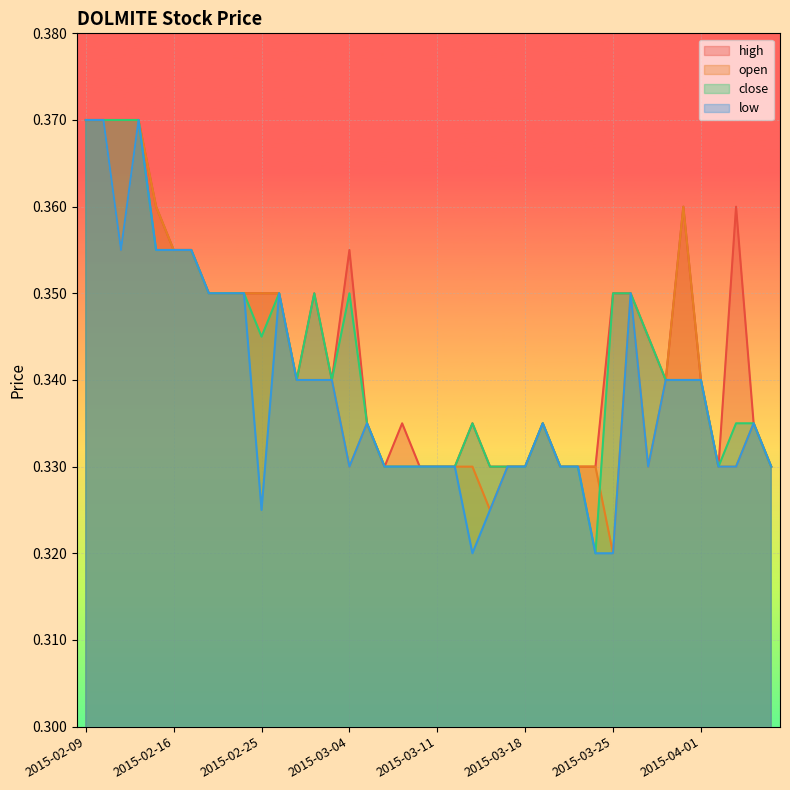

Reading left to right, transcribe all the data shown in this chart.

high: 2015-02-09=0.4	2015-02-10=0.4	2015-02-11=0.4	2015-02-12=0.4	2015-02-13=0.4	2015-02-16=0.4	2015-02-17=0.4	2015-02-18=0.3	2015-02-23=0.3	2015-02-24=0.3	2015-02-25=0.3	2015-02-26=0.3	2015-02-27=0.3	2015-03-02=0.3	2015-03-03=0.3	2015-03-04=0.4	2015-03-05=0.3	2015-03-06=0.3	2015-03-09=0.3	2015-03-10=0.3	2015-03-11=0.3	2015-03-12=0.3	2015-03-13=0.3	2015-03-16=0.3	2015-03-17=0.3	2015-03-18=0.3	2015-03-19=0.3	2015-03-20=0.3	2015-03-23=0.3	2015-03-24=0.3	2015-03-25=0.3	2015-03-26=0.3	2015-03-27=0.3	2015-03-30=0.3	2015-03-31=0.4	2015-04-01=0.3	2015-04-02=0.3	2015-04-03=0.4	2015-04-06=0.3	2015-04-07=0.3
open: 2015-02-09=0.4	2015-02-10=0.4	2015-02-11=0.4	2015-02-12=0.4	2015-02-13=0.4	2015-02-16=0.4	2015-02-17=0.4	2015-02-18=0.3	2015-02-23=0.3	2015-02-24=0.3	2015-02-25=0.3	2015-02-26=0.3	2015-02-27=0.3	2015-03-02=0.3	2015-03-03=0.3	2015-03-04=0.3	2015-03-05=0.3	2015-03-06=0.3	2015-03-09=0.3	2015-03-10=0.3	2015-03-11=0.3	2015-03-12=0.3	2015-03-13=0.3	2015-03-16=0.3	2015-03-17=0.3	2015-03-18=0.3	2015-03-19=0.3	2015-03-20=0.3	2015-03-23=0.3	2015-03-24=0.3	2015-03-25=0.3	2015-03-26=0.3	2015-03-27=0.3	2015-03-30=0.3	2015-03-31=0.4	2015-04-01=0.3	2015-04-02=0.3	2015-04-03=0.3	2015-04-06=0.3	2015-04-07=0.3
close: 2015-02-09=0.4	2015-02-10=0.4	2015-02-11=0.4	2015-02-12=0.4	2015-02-13=0.4	2015-02-16=0.4	2015-02-17=0.4	2015-02-18=0.3	2015-02-23=0.3	2015-02-24=0.3	2015-02-25=0.3	2015-02-26=0.3	2015-02-27=0.3	2015-03-02=0.3	2015-03-03=0.3	2015-03-04=0.3	2015-03-05=0.3	2015-03-06=0.3	2015-03-09=0.3	2015-03-10=0.3	2015-03-11=0.3	2015-03-12=0.3	2015-03-13=0.3	2015-03-16=0.3	2015-03-17=0.3	2015-03-18=0.3	2015-03-19=0.3	2015-03-20=0.3	2015-03-23=0.3	2015-03-24=0.3	2015-03-25=0.3	2015-03-26=0.3	2015-03-27=0.3	2015-03-30=0.3	2015-03-31=0.3	2015-04-01=0.3	2015-04-02=0.3	2015-04-03=0.3	2015-04-06=0.3	2015-04-07=0.3
low: 2015-02-09=0.4	2015-02-10=0.4	2015-02-11=0.4	2015-02-12=0.4	2015-02-13=0.4	2015-02-16=0.4	2015-02-17=0.4	2015-02-18=0.3	2015-02-23=0.3	2015-02-24=0.3	2015-02-25=0.3	2015-02-26=0.3	2015-02-27=0.3	2015-03-02=0.3	2015-03-03=0.3	2015-03-04=0.3	2015-03-05=0.3	2015-03-06=0.3	2015-03-09=0.3	2015-03-10=0.3	2015-03-11=0.3	2015-03-12=0.3	2015-03-13=0.3	2015-03-16=0.3	2015-03-17=0.3	2015-03-18=0.3	2015-03-19=0.3	2015-03-20=0.3	2015-03-23=0.3	2015-03-24=0.3	2015-03-25=0.3	2015-03-26=0.3	2015-03-27=0.3	2015-03-30=0.3	2015-03-31=0.3	2015-04-01=0.3	2015-04-02=0.3	2015-04-03=0.3	2015-04-06=0.3	2015-04-07=0.3